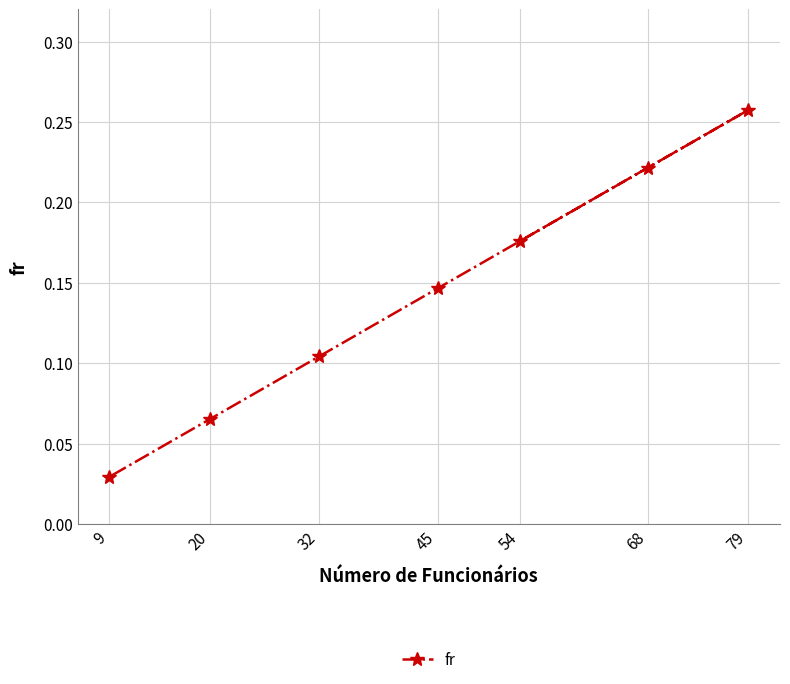

What is the average value?

0.1